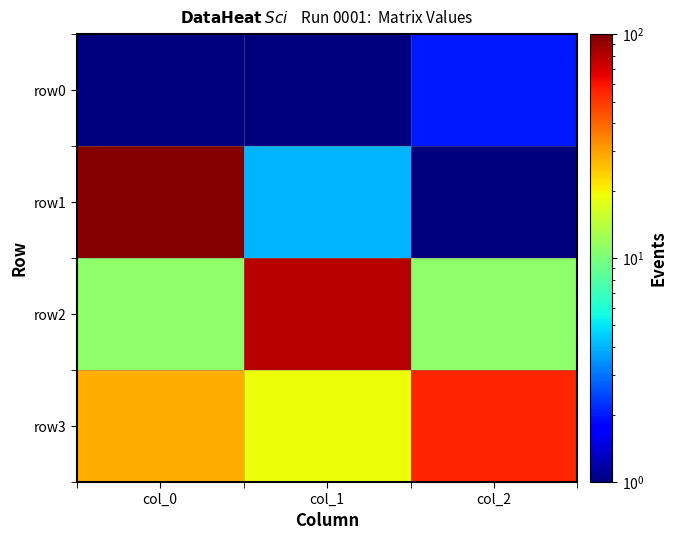

Which label corresponds to the smallest value in the chart?

col_0